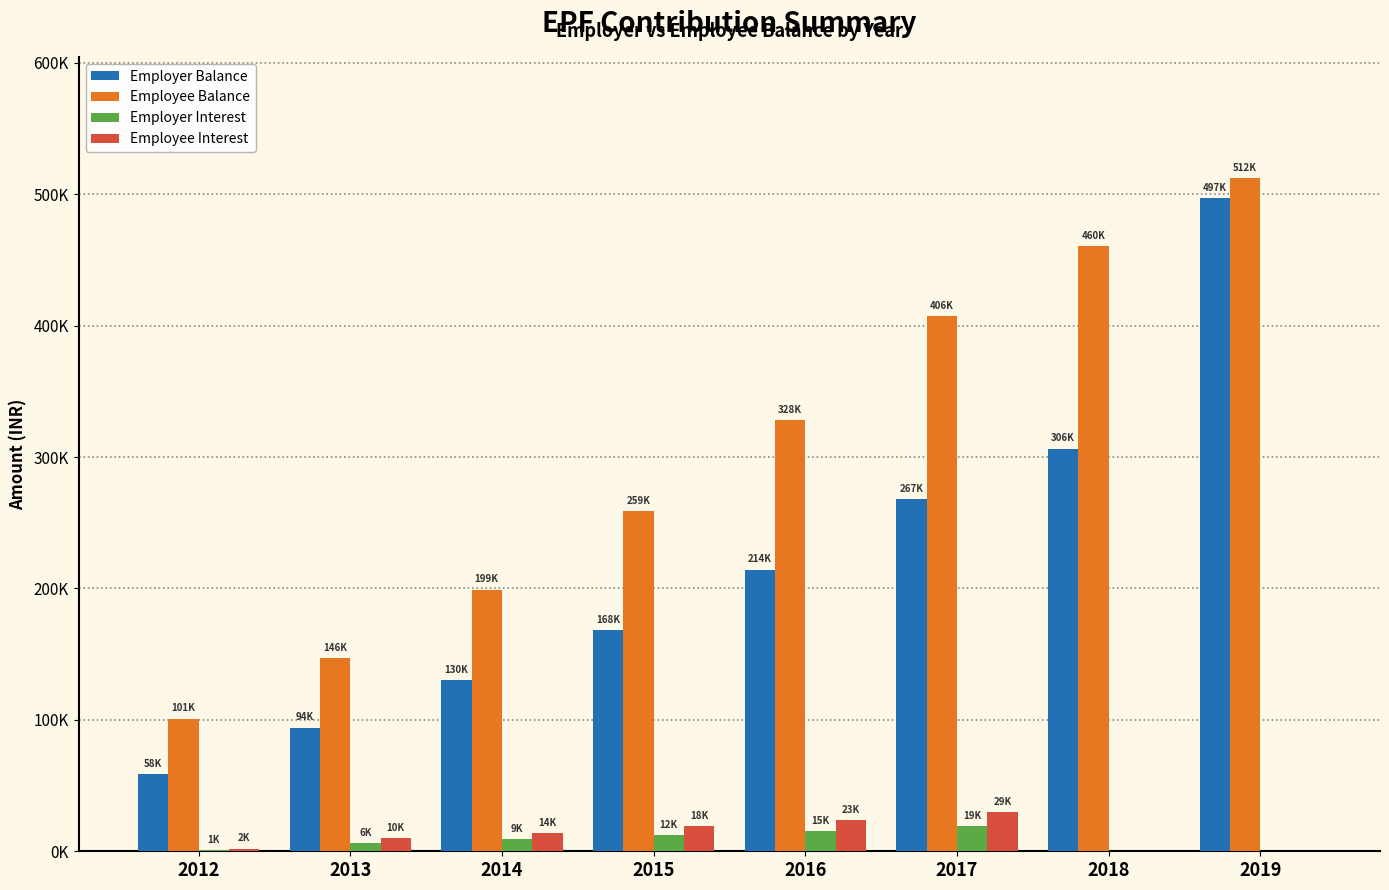

What are all the series names shown in the legend?

Employer Balance, Employee Balance, Employer Interest, Employee Interest